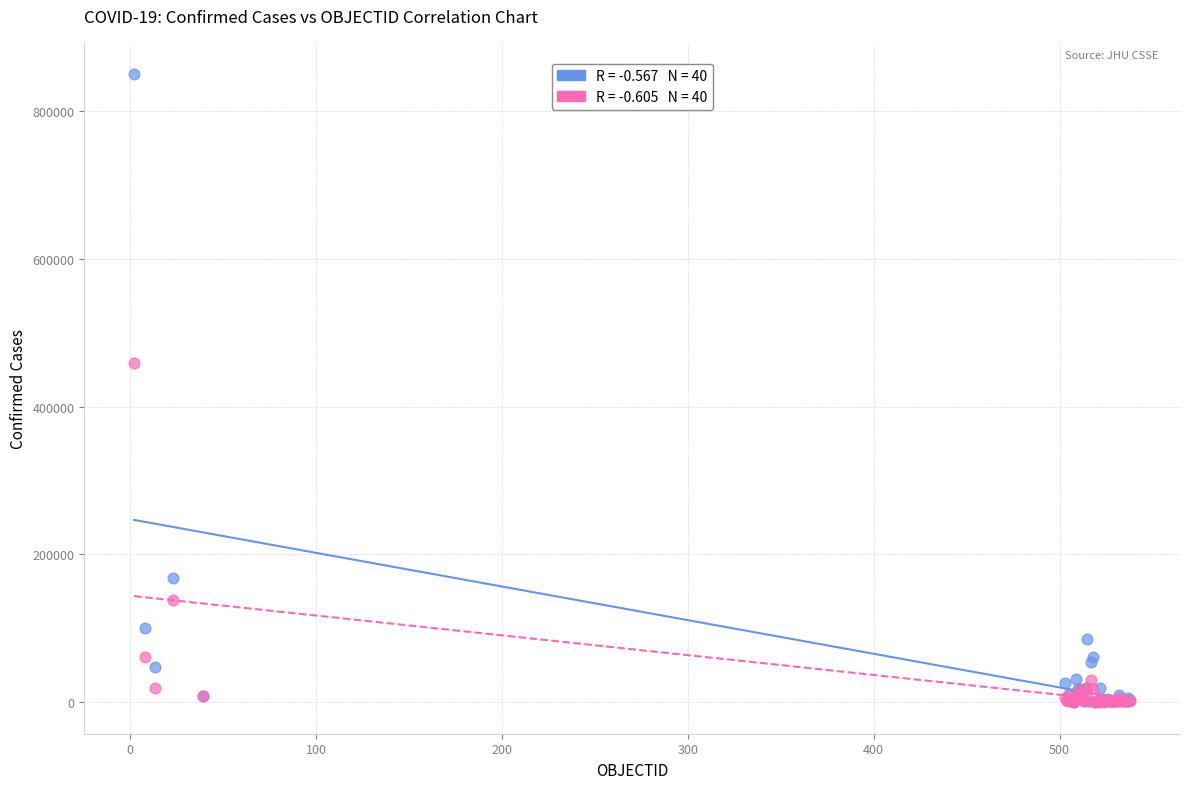

Across all series, what Y value is closest to 425265?

459436